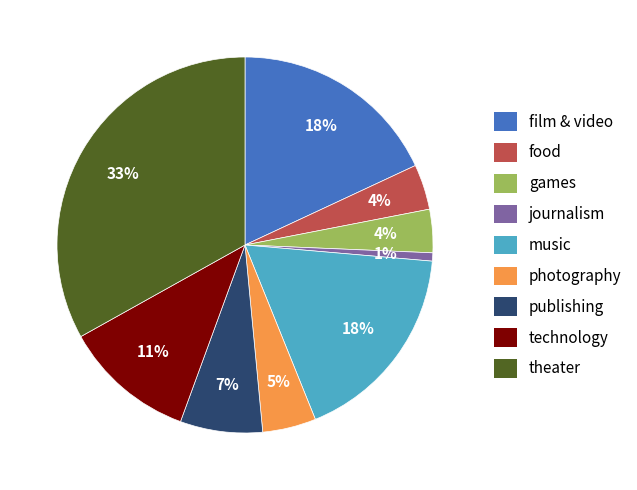

Count the number of slices in the pie.

9